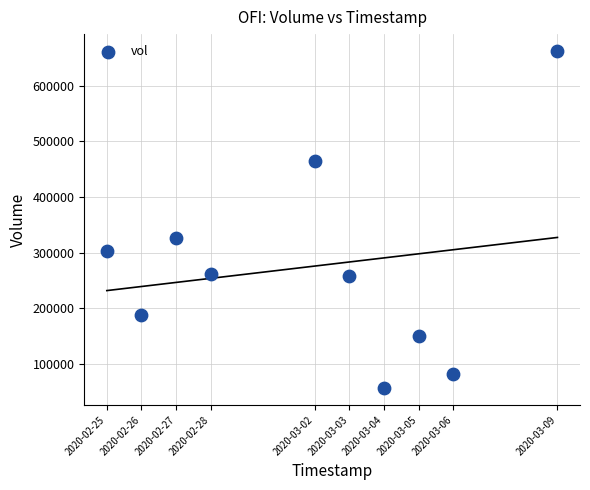

What is the average Y value?

275220